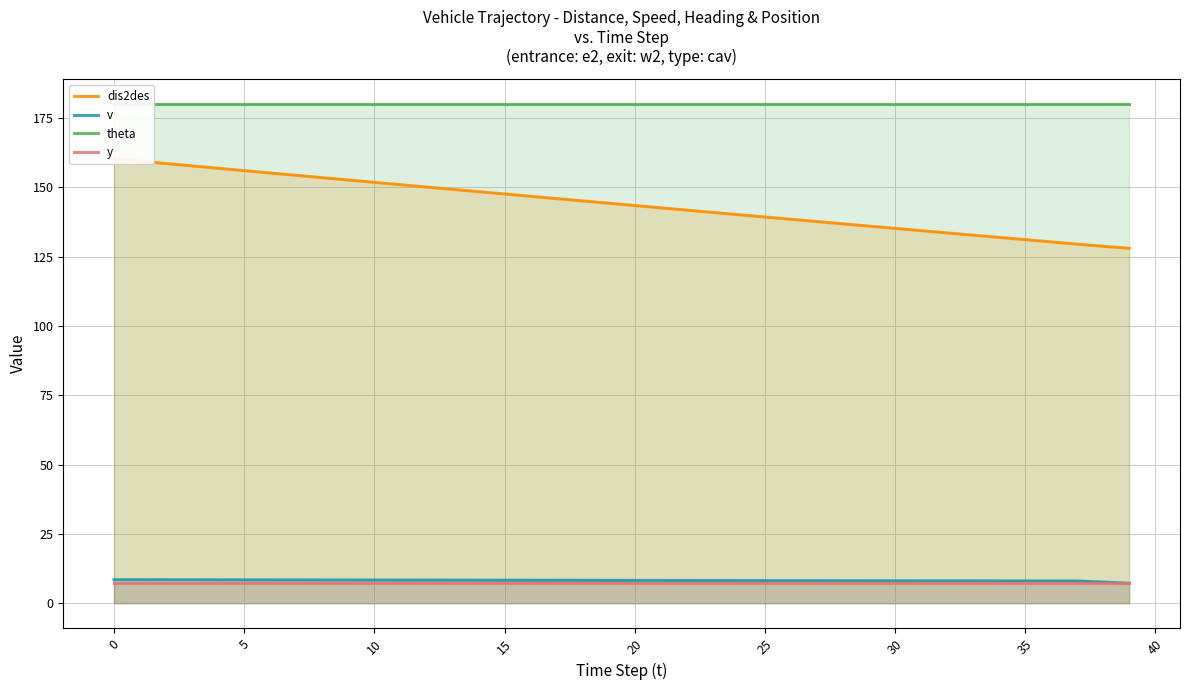

Which series has the largest total across all categories?

theta